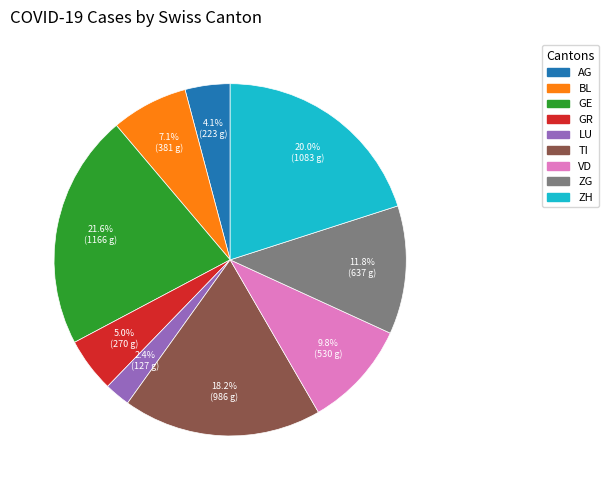

Count the number of slices in the pie.

9